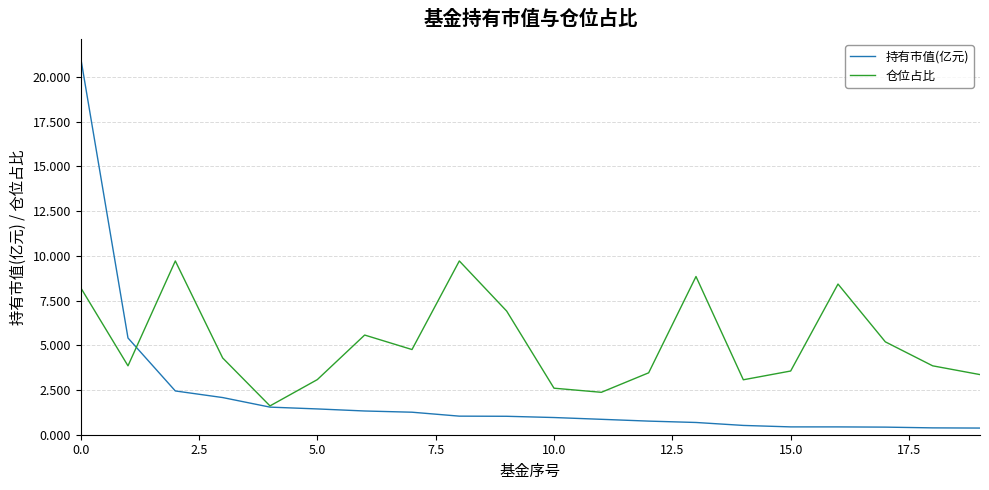

Which series has the widest spread of values?

持有市值(亿元)